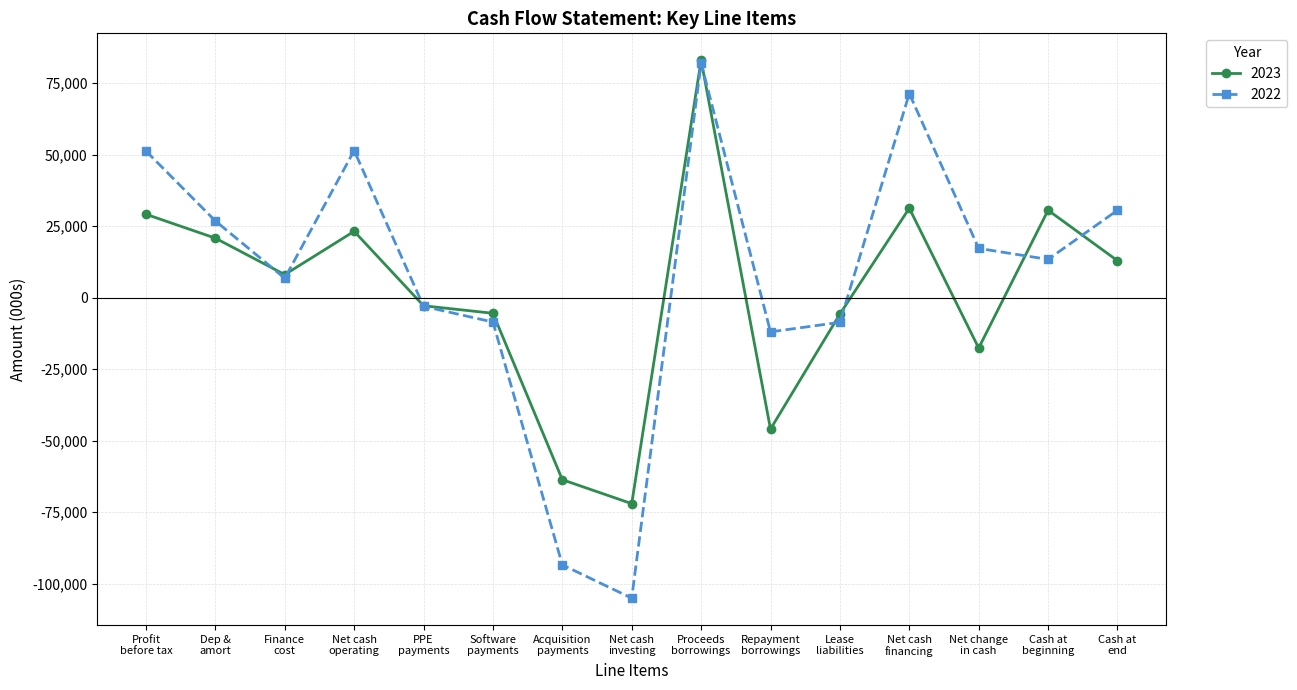

Which series has the widest spread of values?

2022